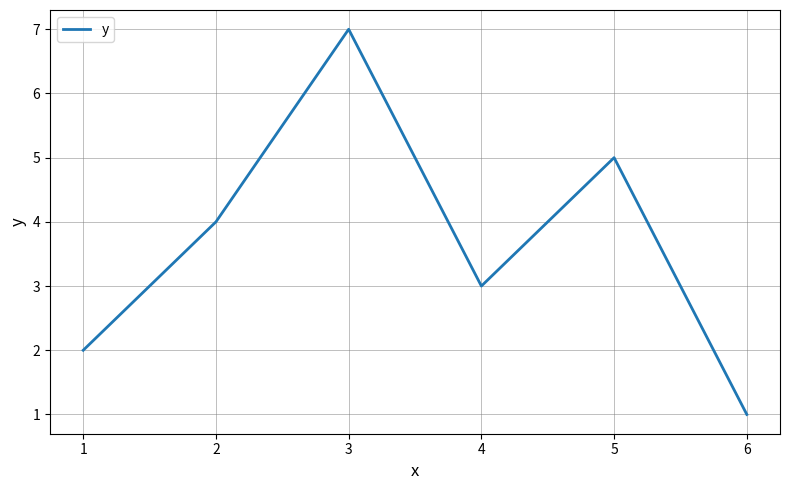

Is it true that the value at 2 is 4?

True